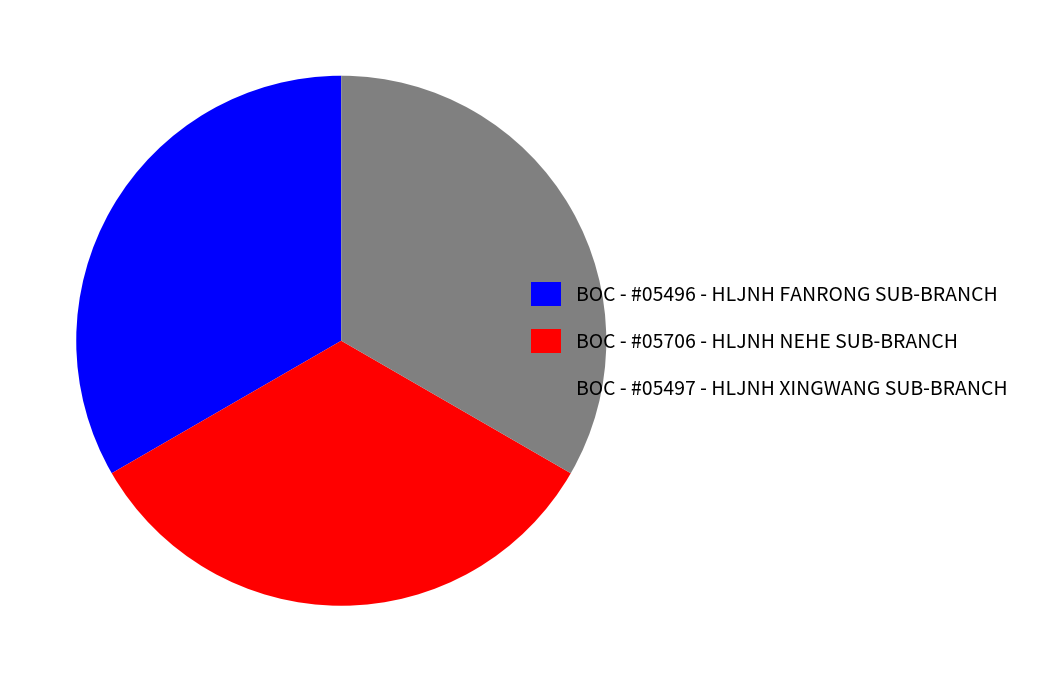

Is the sum of BOC - #05706 - HLJNH NEHE SUB-BRANCH and BOC - #05497 - HLJNH XINGWANG SUB-BRANCH greater than half?

Yes